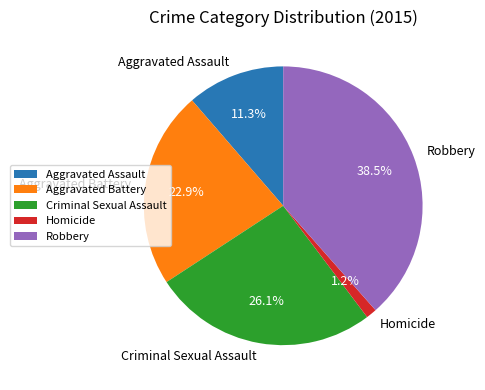

Rank the categories by value from highest to lowest.

Robbery, Criminal Sexual Assault, Aggravated Battery, Aggravated Assault, Homicide